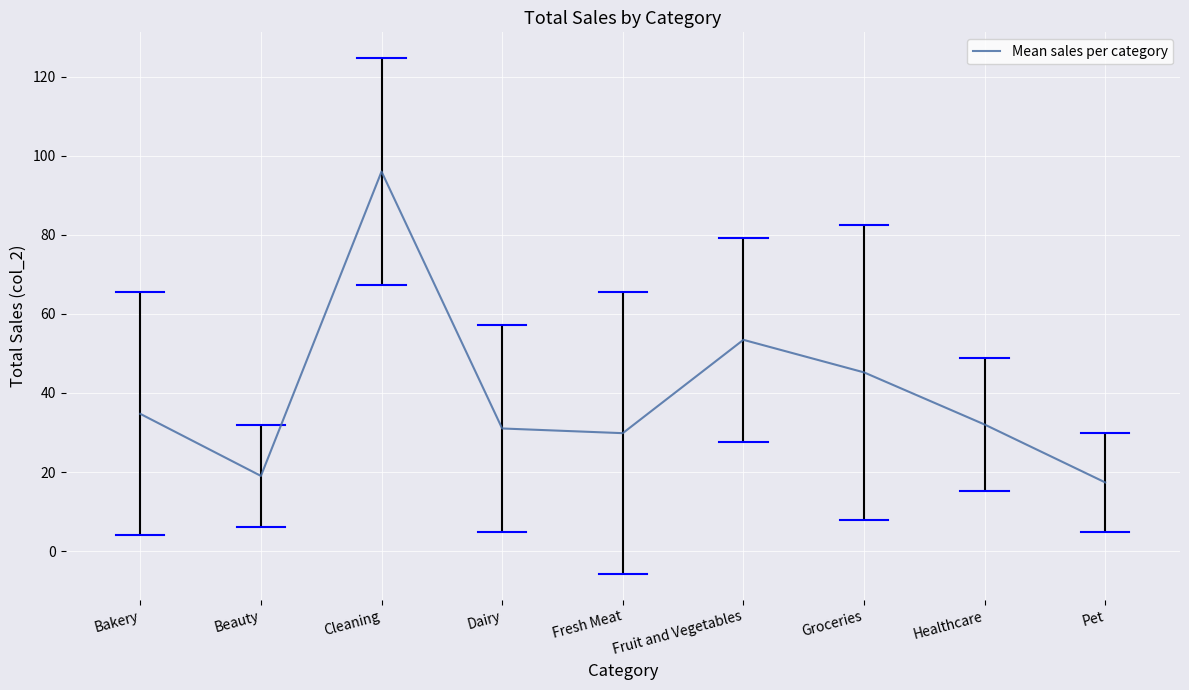

Which has a higher value, Pet or Dairy?

Dairy